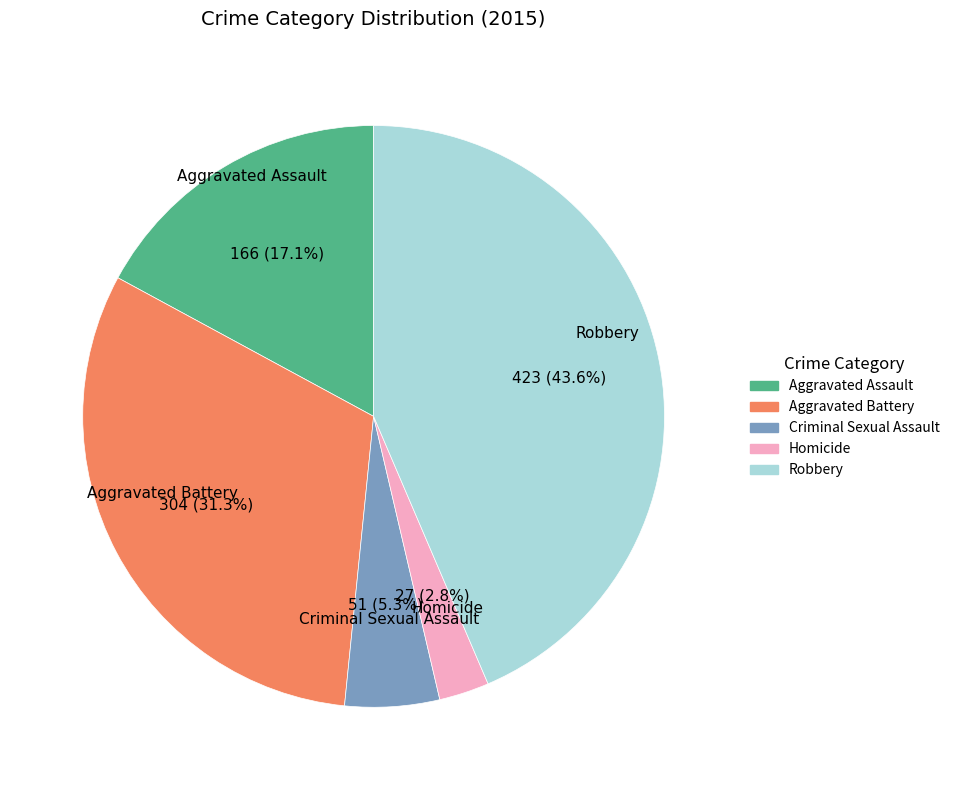

Which category has the smallest portion of the pie?

Homicide